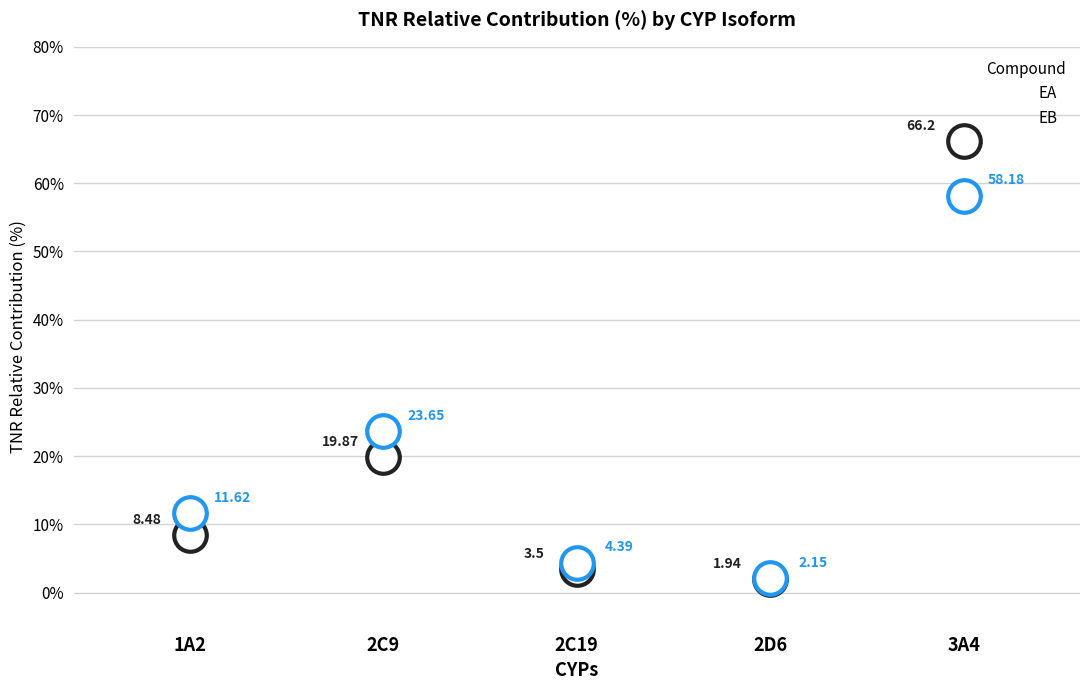

Which series changed the most between 2C9 and 2D6?

EB